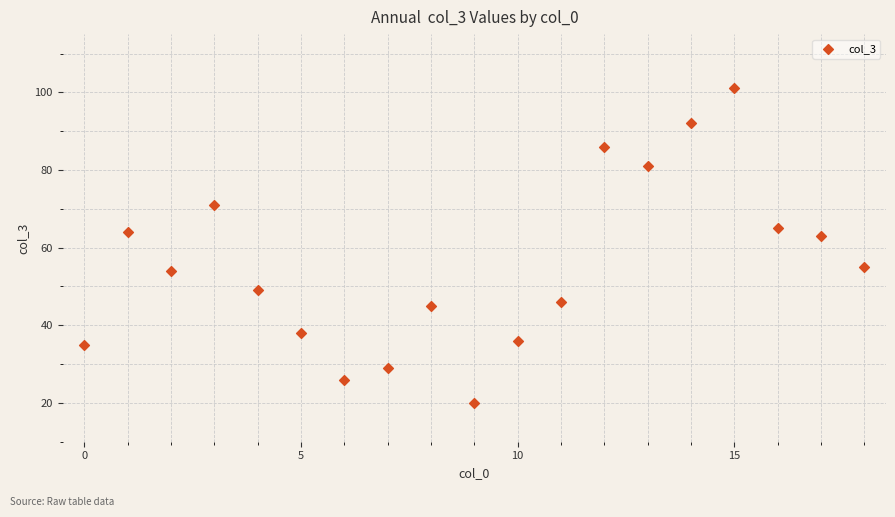

What is the range of Y values (max minus min)?

81